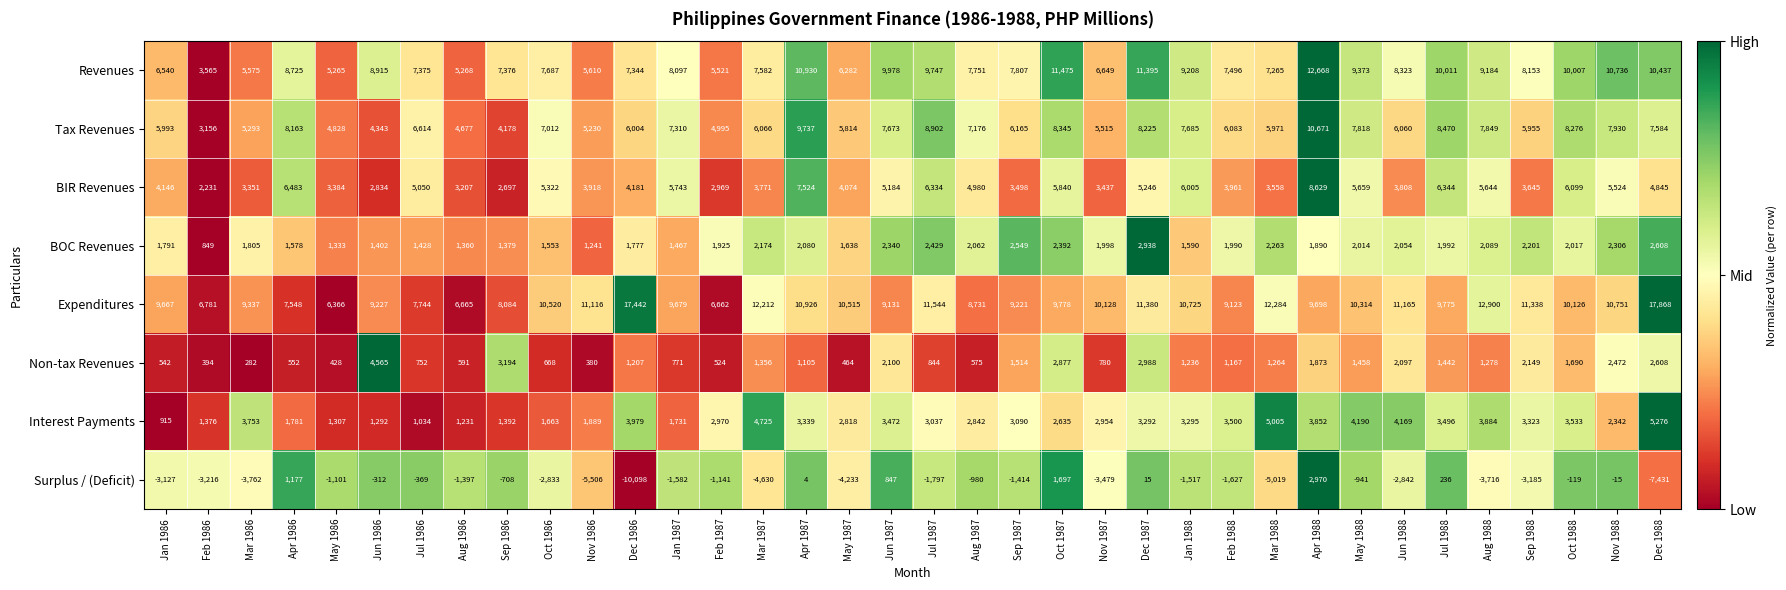

True or false: Non-tax Revenues has a value of 450 at Mar 1987.

False